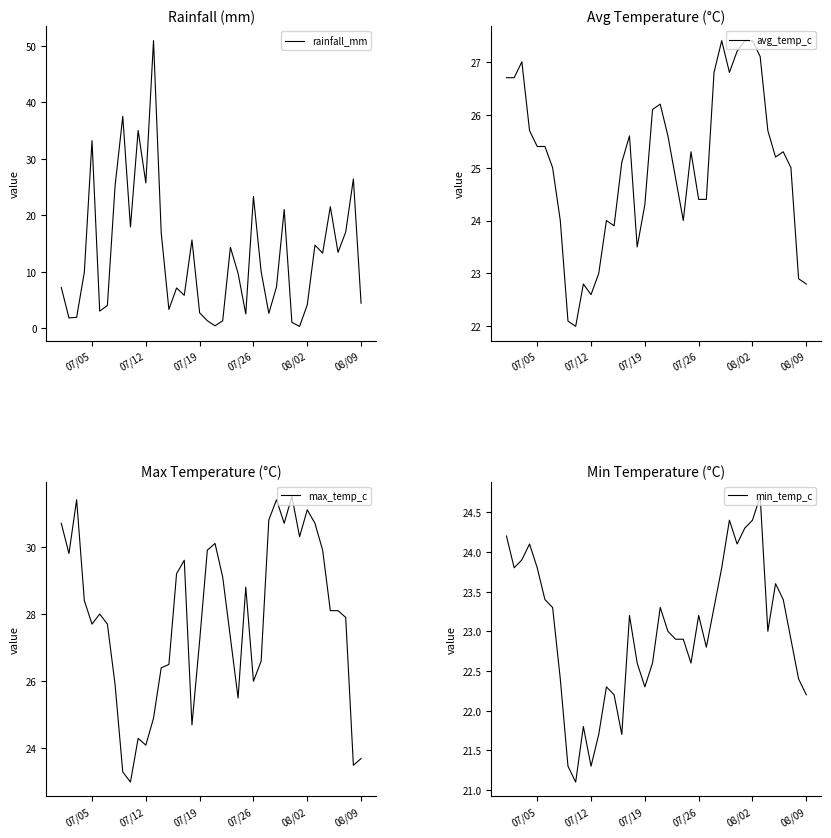

What is the difference between the maximum and minimum values in the rainfall_mm series?

50.6